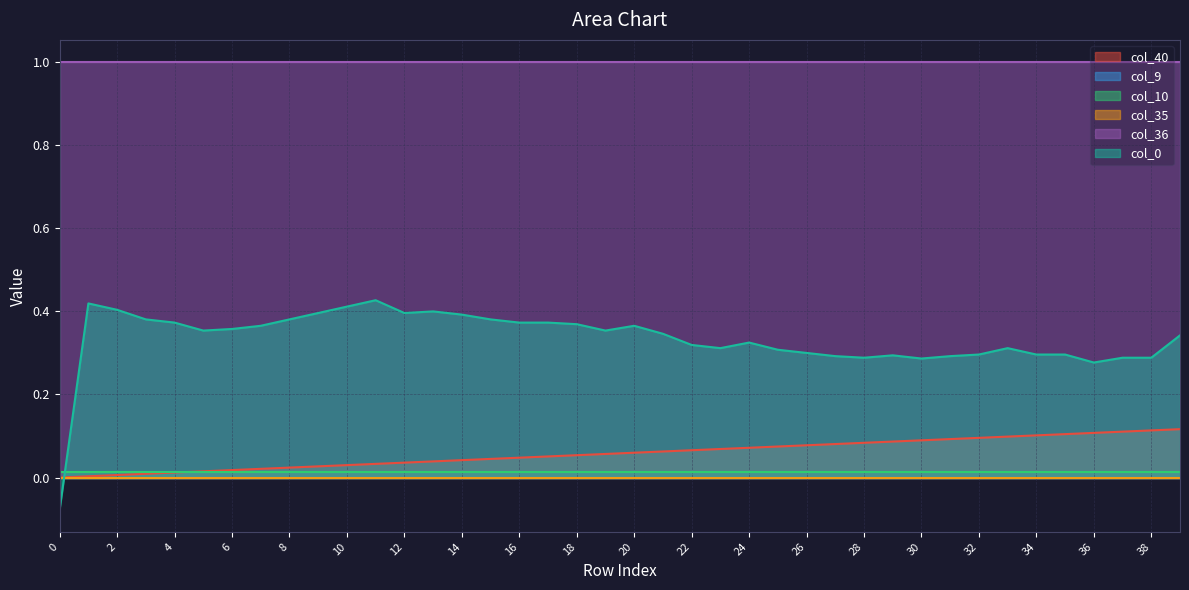

What is the value of the col_0 point at the 4th from the left?

0.4